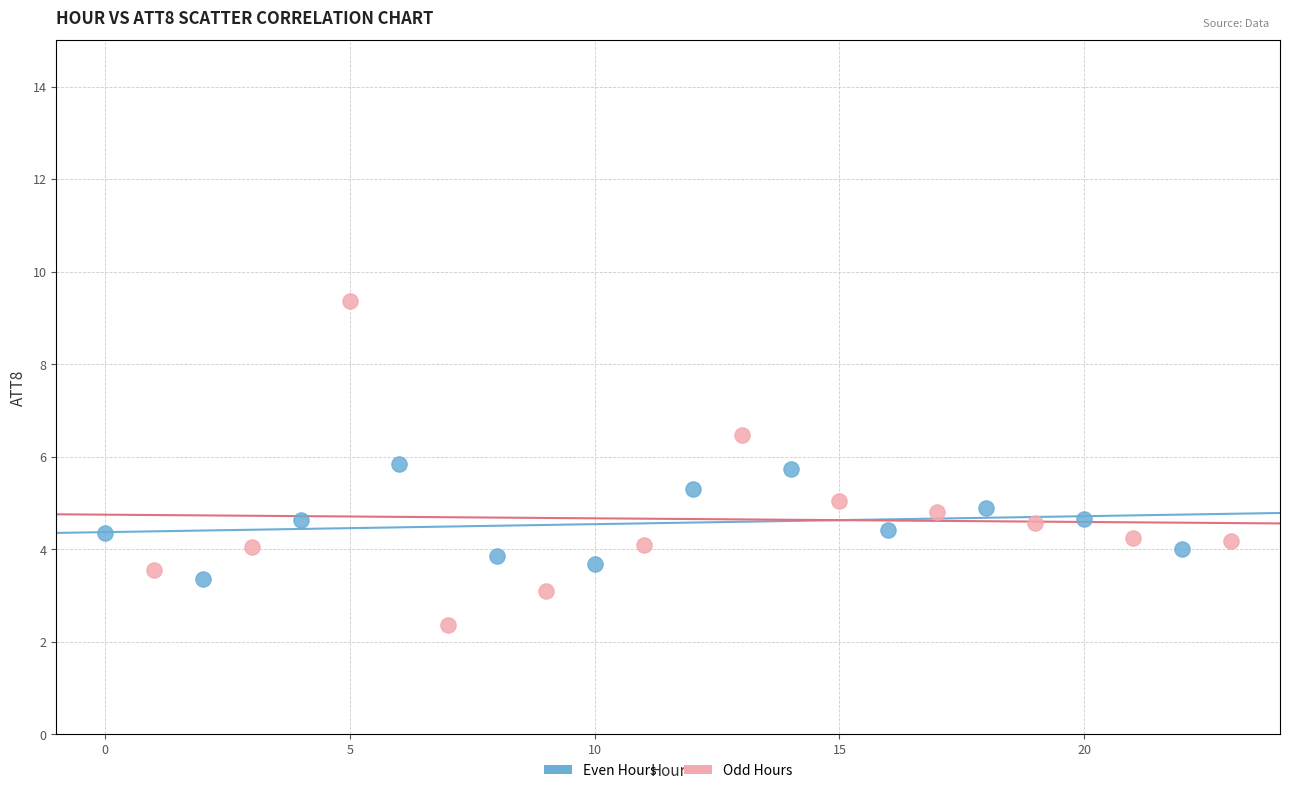

Which series has the largest Y range (max minus min)?

Odd Hours